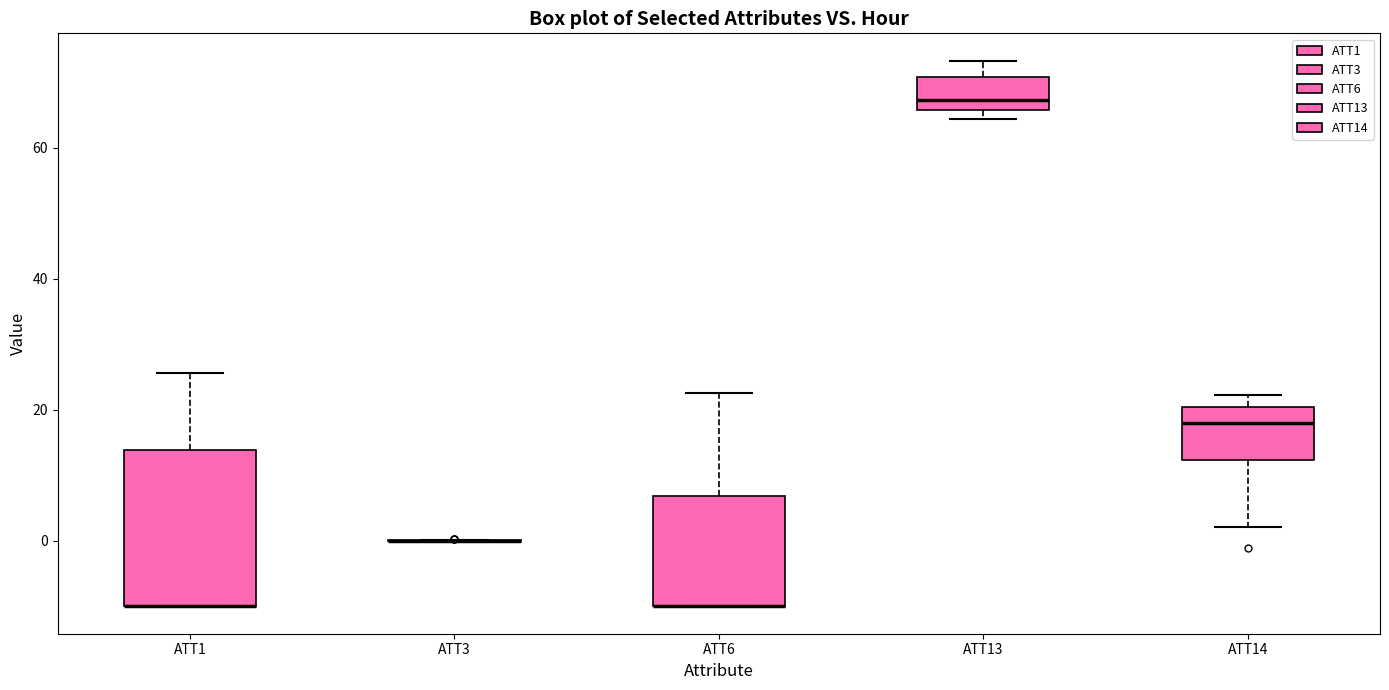

Where does the median line of the box for ATT13 sit on the y-axis? The values are not printed on the chart, so give them approximately, as read against the axis.

68